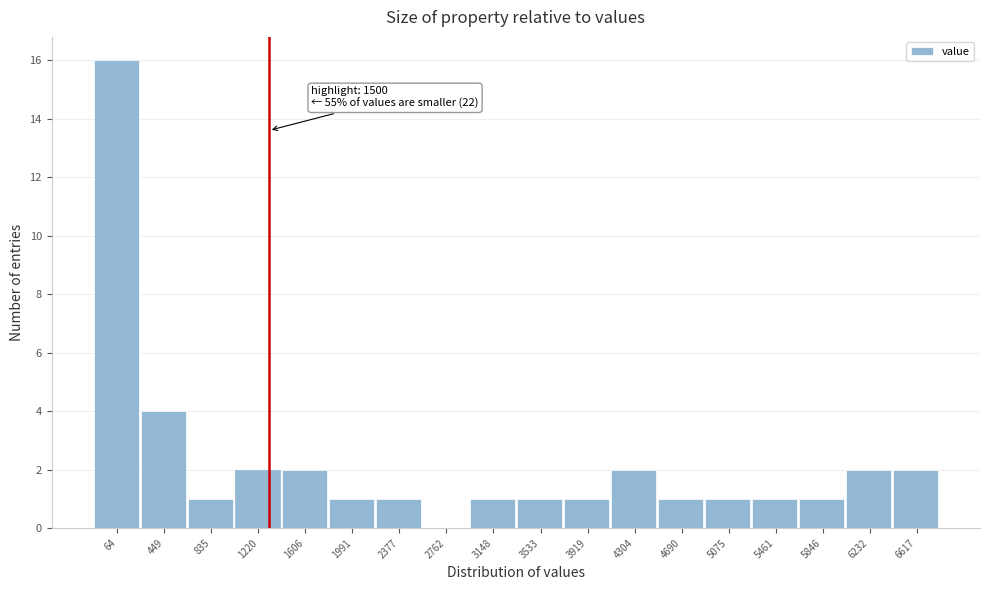

Reading right to left, transcribe all the data shown in this chart.

6617=2	6232=2	5846=1	5461=1	5075=1	4690=1	4304=2	3919=1	3533=1	3148=1	2762=0	2377=1	1991=1	1606=2	1220=2	835=1	449=4	64=16